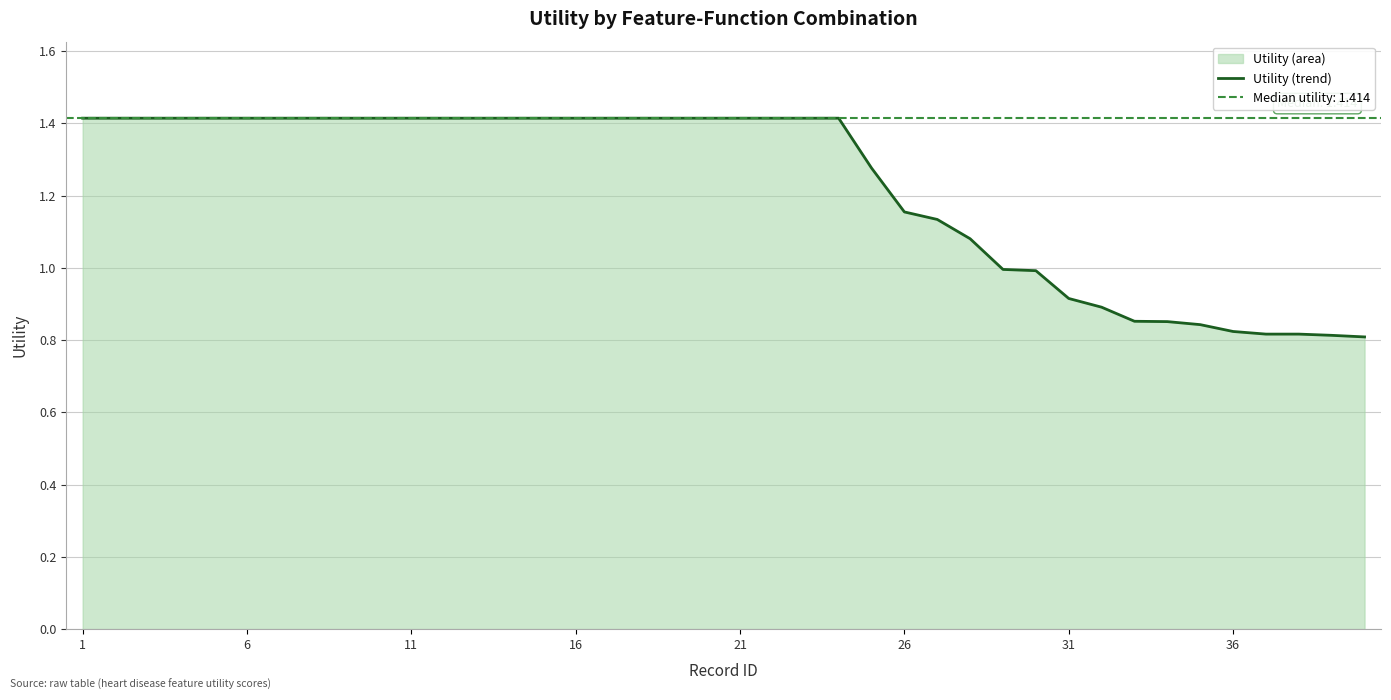

Does the chart display data point markers on the line(s)?

No